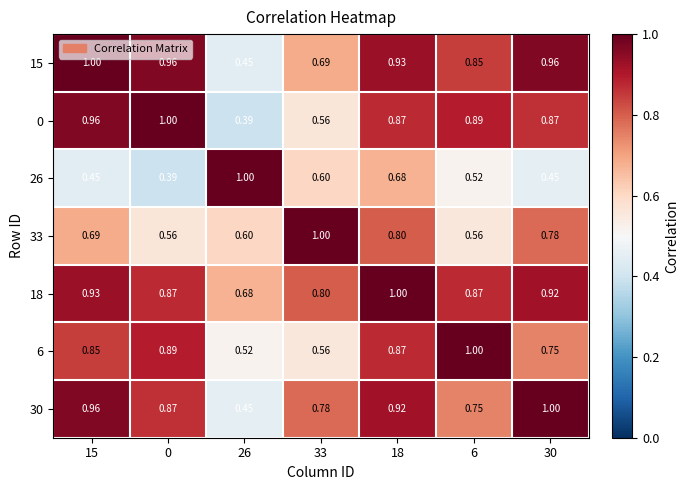

Is the value of 15 at 15 greater than the value of 6 at 15?

Yes